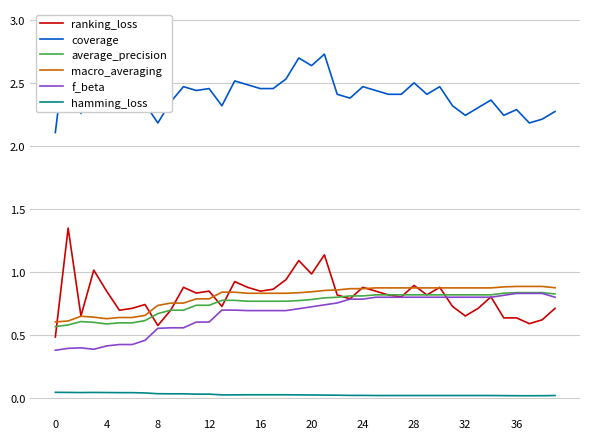

What is the total value across all series at 12?

5.3